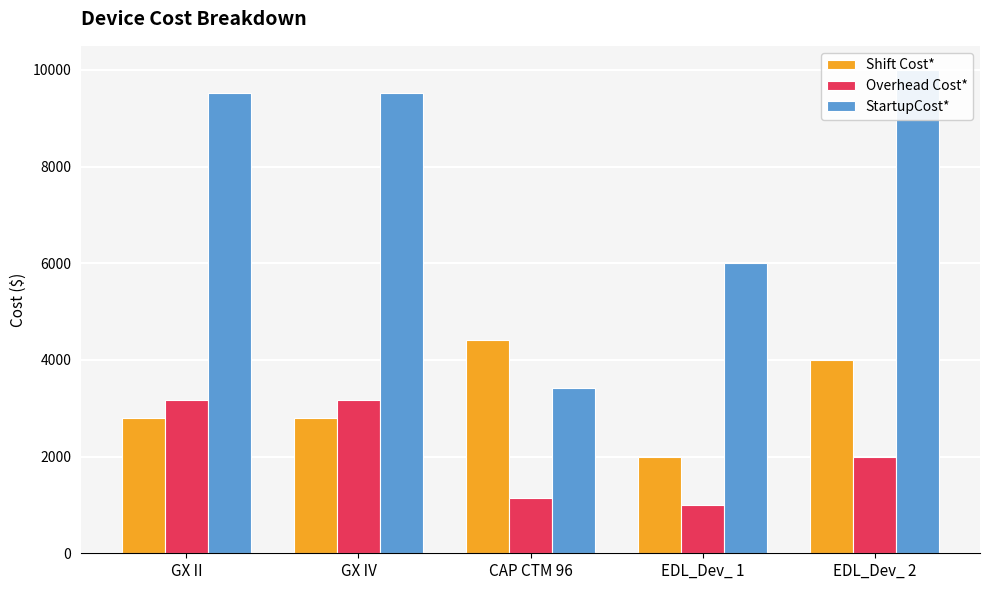

At how many categories does at least one series exceed 2774?

5